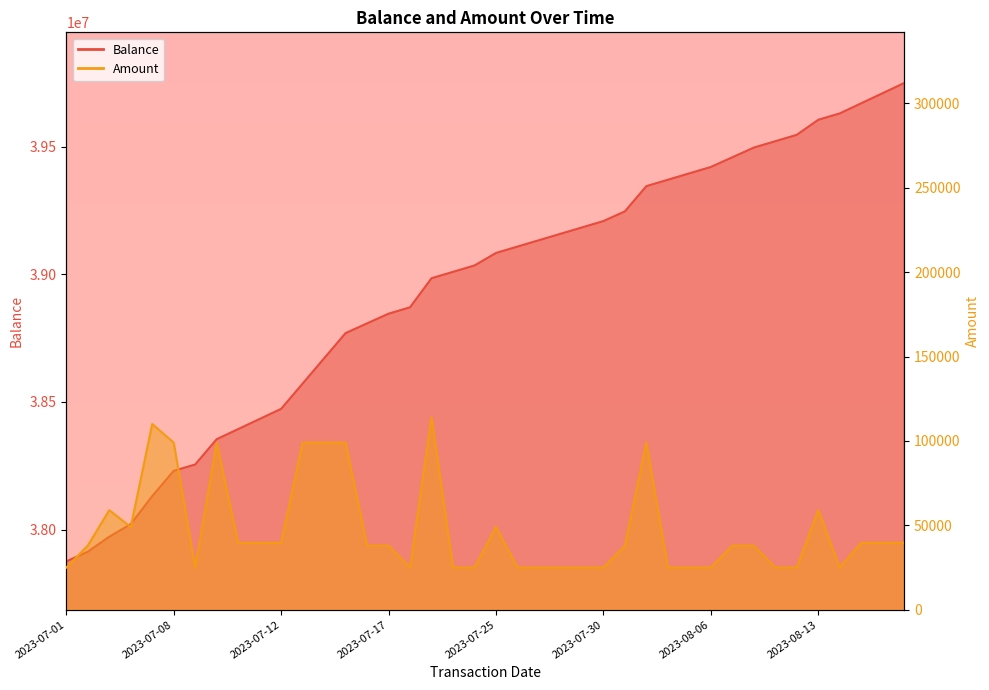

True or false: Balance has more than 1 points higher than both neighbors.

False